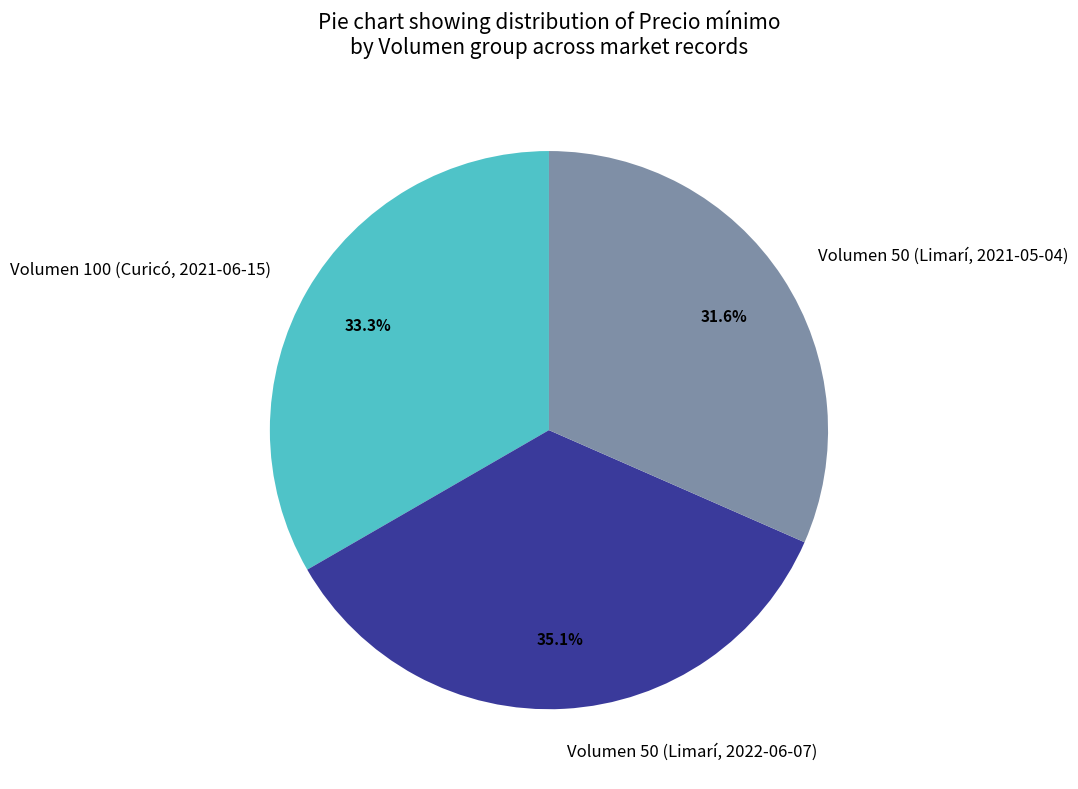

Is there any slice that represents more than half of the pie?

No